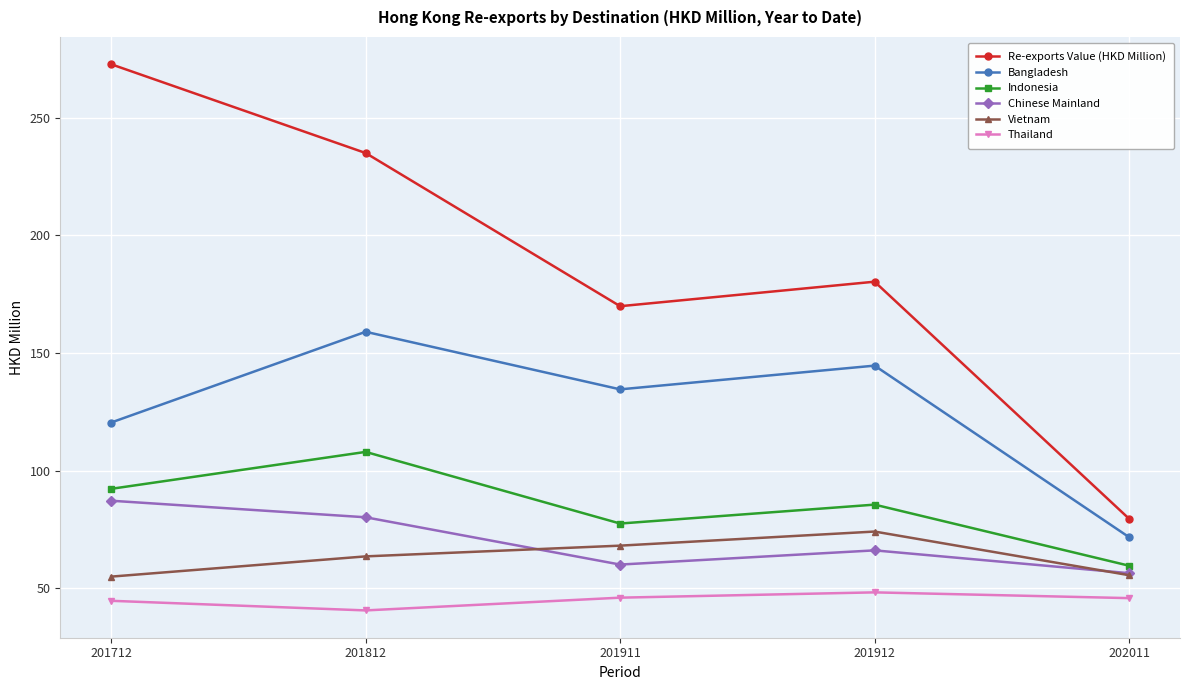

True or false: Bangladesh and Thailand intersect in this chart.

False